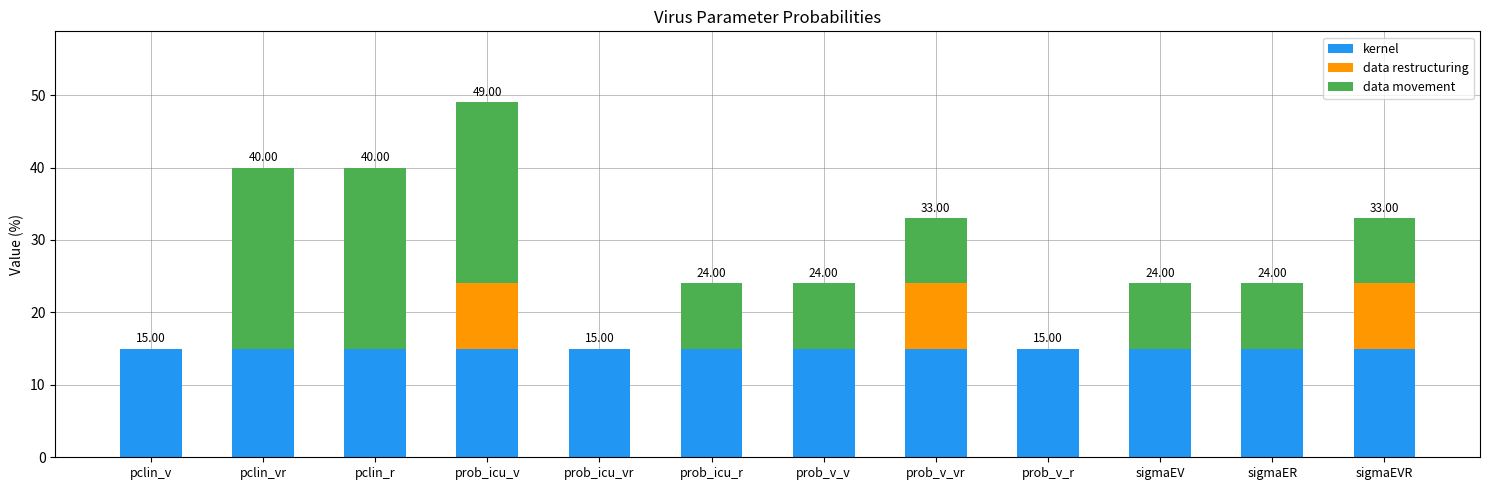

At which category is the sum across all series the highest?

prob_icu_v